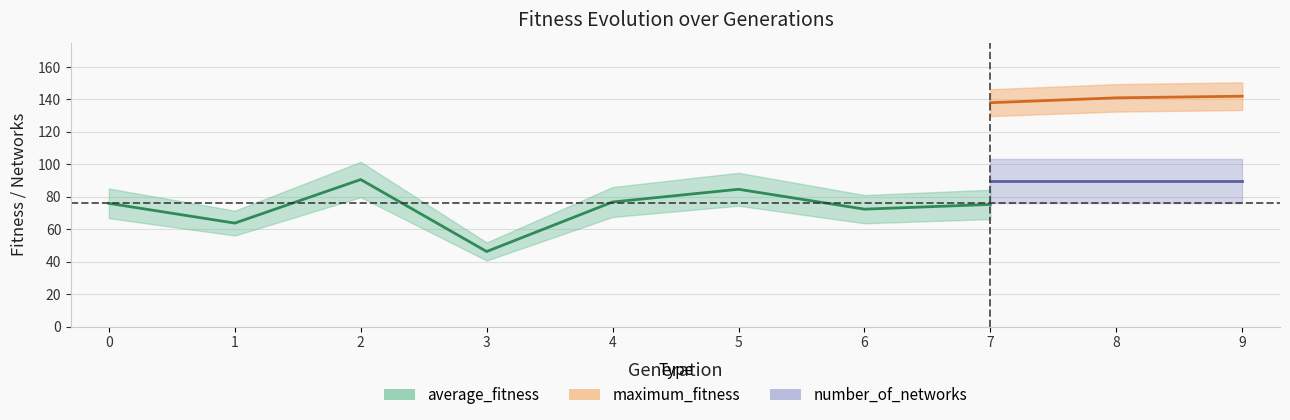

The average_fitness series shows 135.8 at 4. True or false?

False